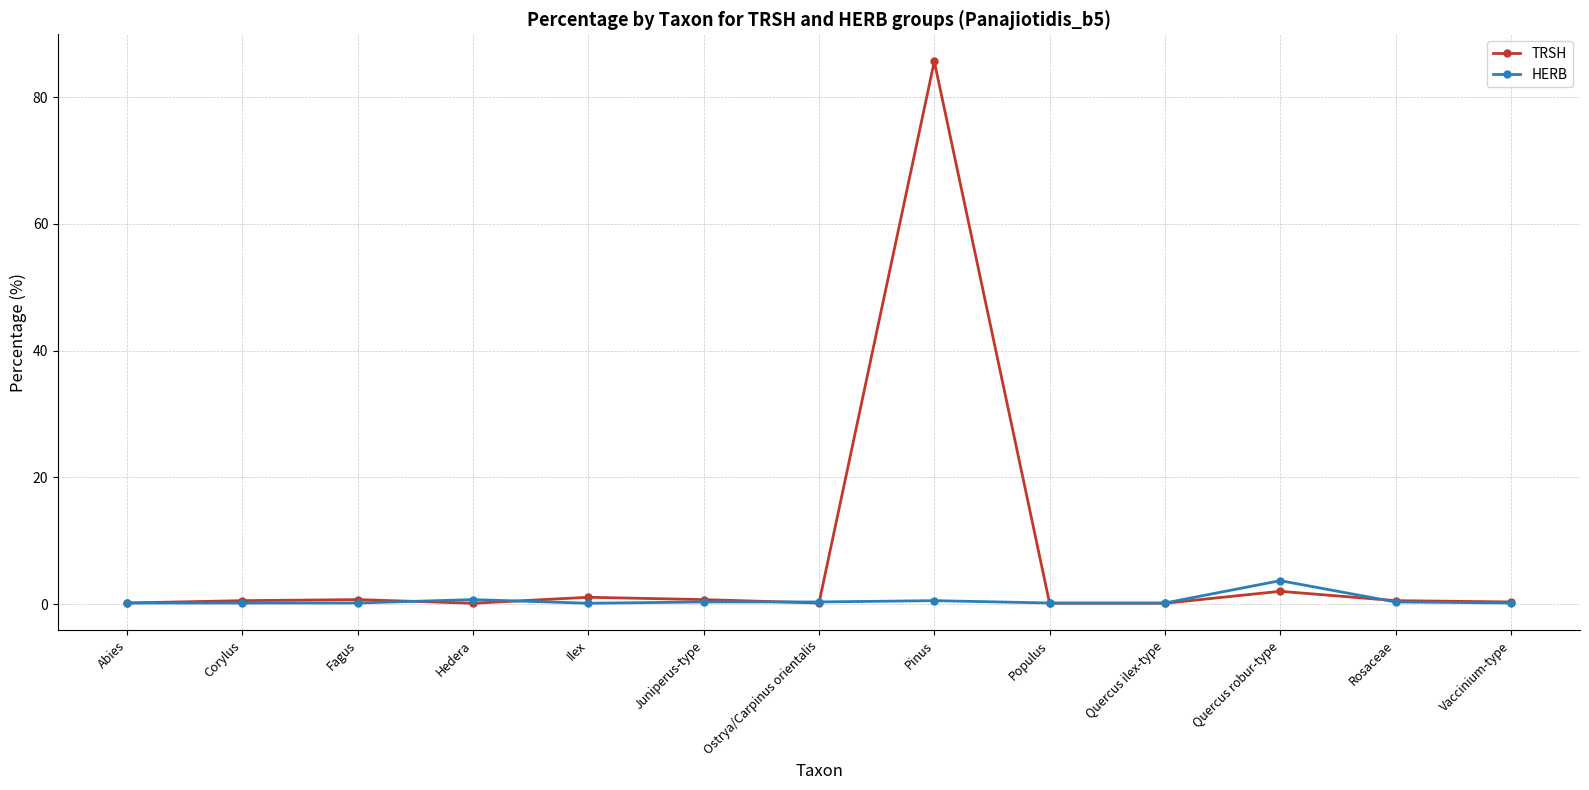

Which series has the largest total across all categories?

TRSH